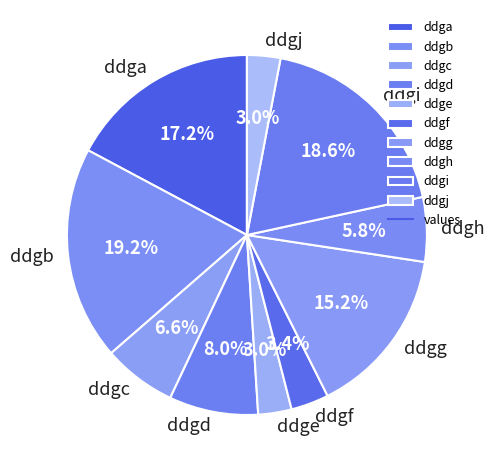

To the nearest percent, what is the average slice percentage?

10%